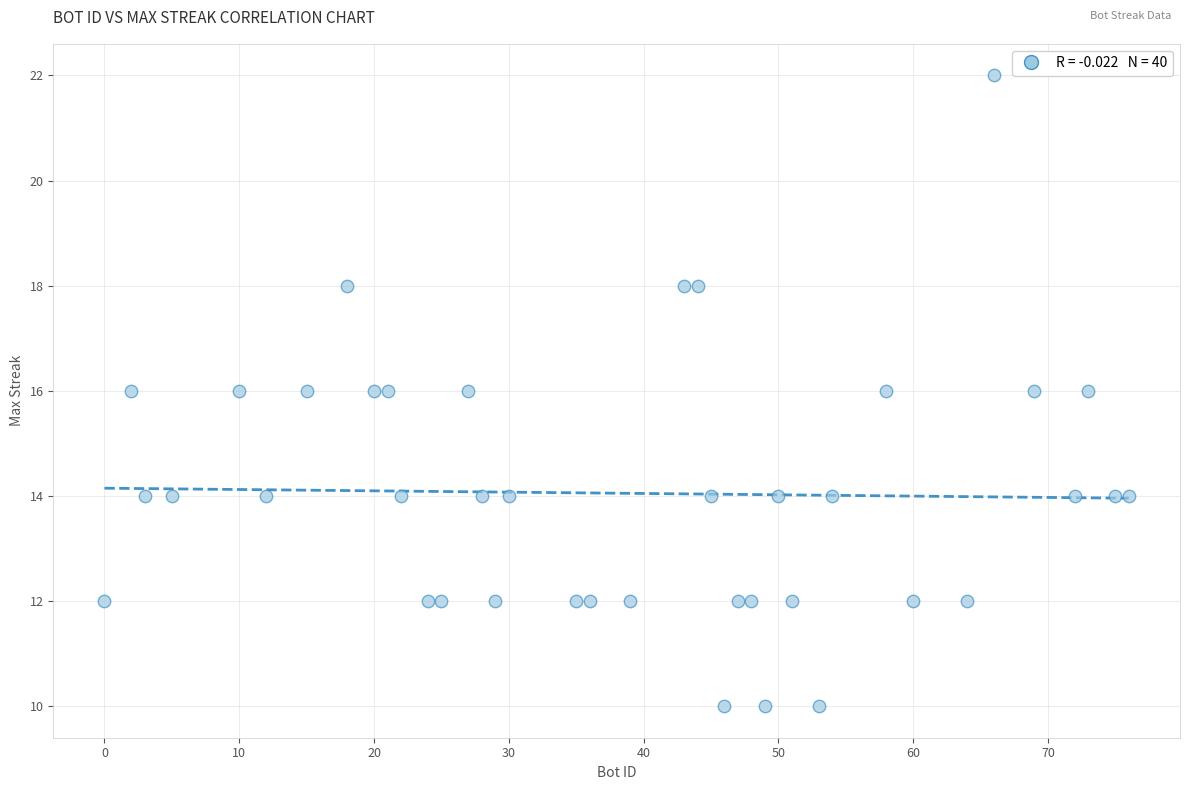

What is the range of X values (max minus min)?

76